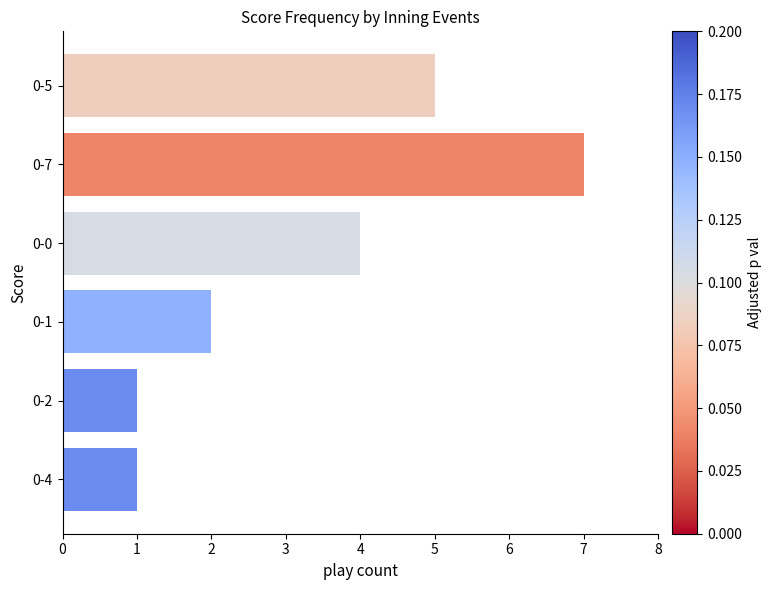

What is the difference between the maximum and minimum values?

6